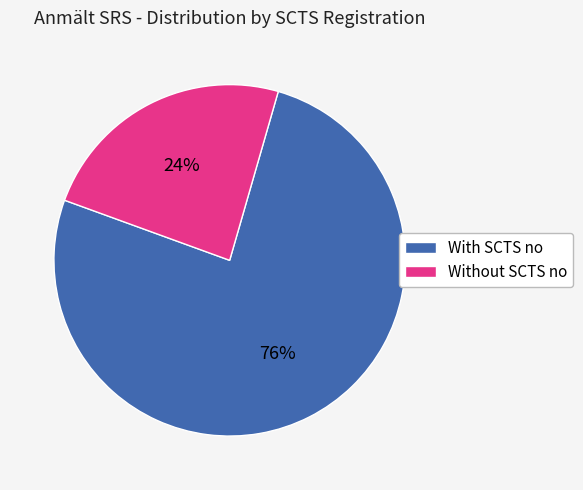

Which slice is the smallest?

Without SCTS no